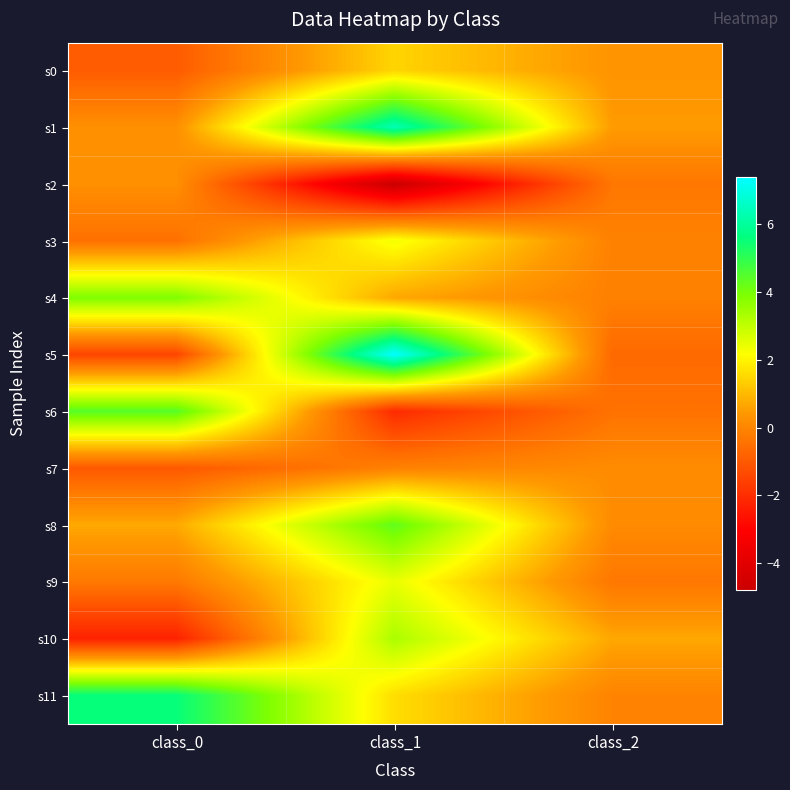

Reading left to right, what are all the values shown in this chart?

s0: class_0=-0.9	class_1=1.5	class_2=0.3
s1: class_0=0.2	class_1=6.4	class_2=0.5
s2: class_0=0.2	class_1=-4.8	class_2=-0.3
s3: class_0=-0.5	class_1=2.3	class_2=-0.1
s4: class_0=3.9	class_1=0.7	class_2=-0.1
s5: class_0=-1.5	class_1=7.4	class_2=-0.7
s6: class_0=4.4	class_1=-2.1	class_2=-0.4
s7: class_0=-1.0	class_1=-0.1	class_2=0.2
s8: class_0=0.7	class_1=4.3	class_2=0.1
s9: class_0=-0.3	class_1=2.5	class_2=-0.3
s10: class_0=-2.3	class_1=3.3	class_2=0.7
s11: class_0=5.6	class_1=1.6	class_2=-0.0